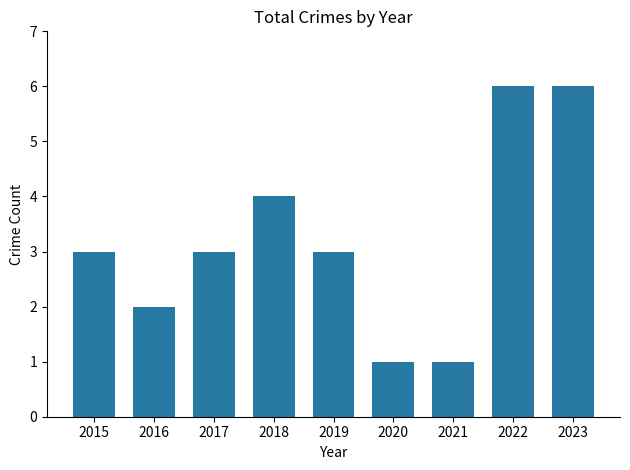

What is the ratio of the value at 2022 to the value at 2021?

6.0